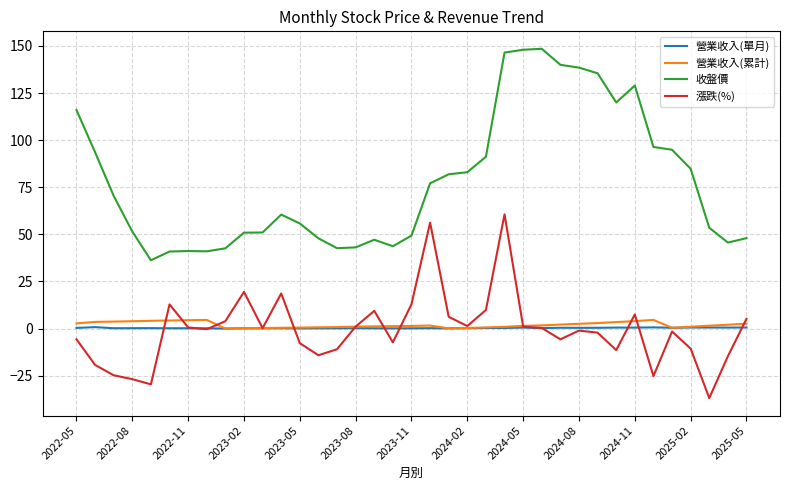

What is the minimum value shown in the chart?

-36.9